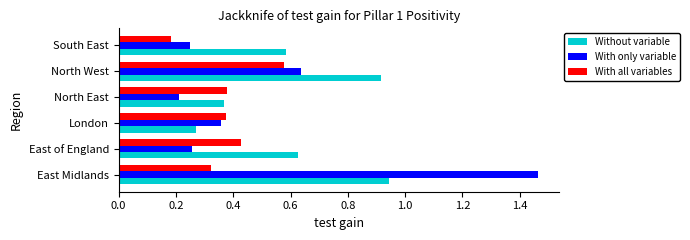

What is the difference between the maximum and minimum values in the With only variable series?

1.3